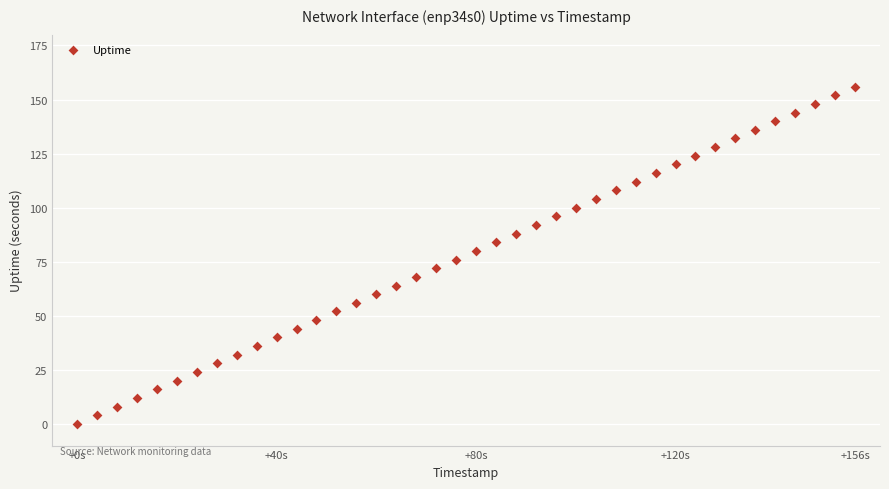

What is the range of Y values (max minus min)?

156